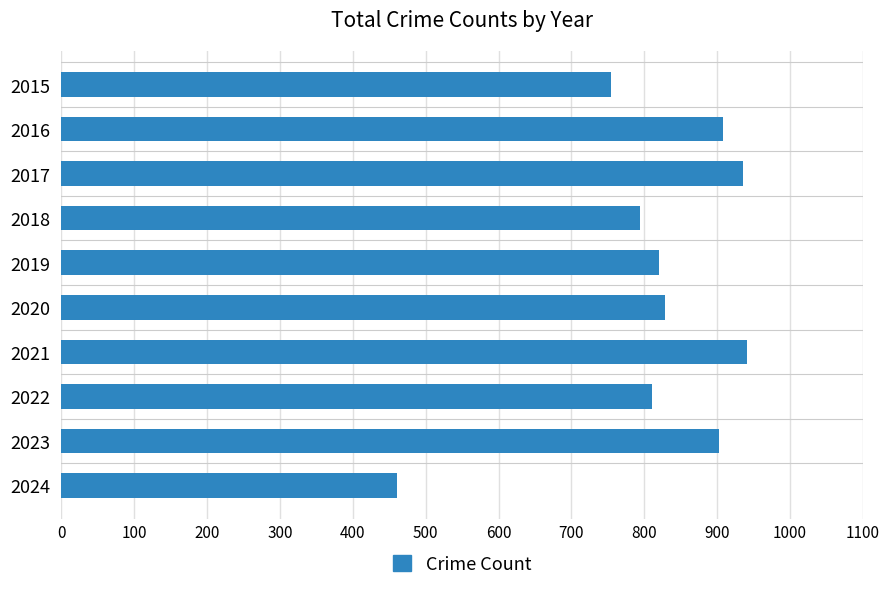

What is the ratio of the value at 2019 to the value at 2021?

0.9